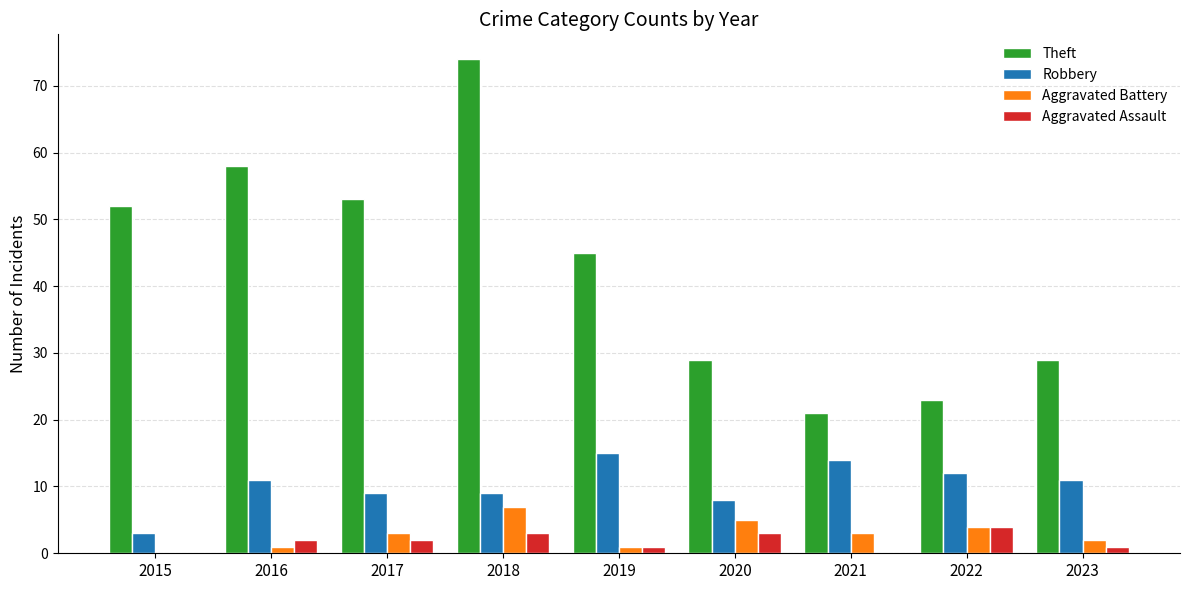

What is the sum of the Theft values at 2020 and 2018?

103